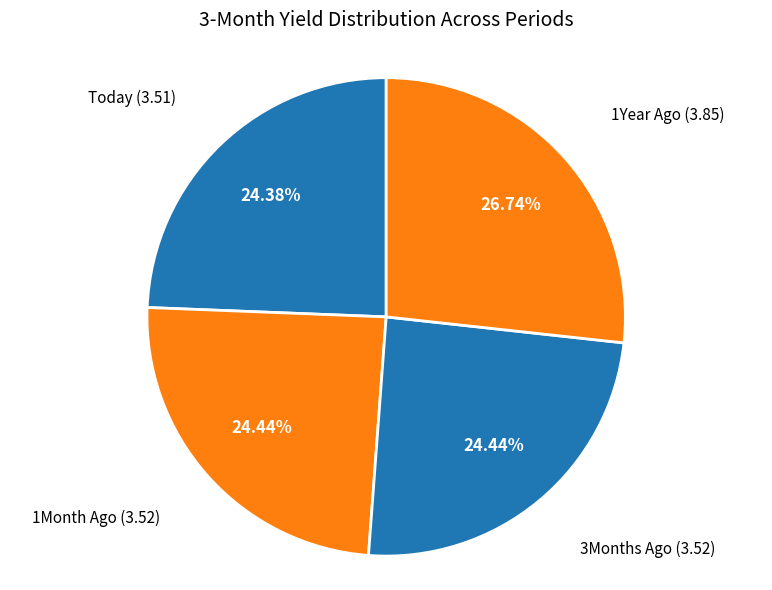

Count the number of slices in the pie.

4